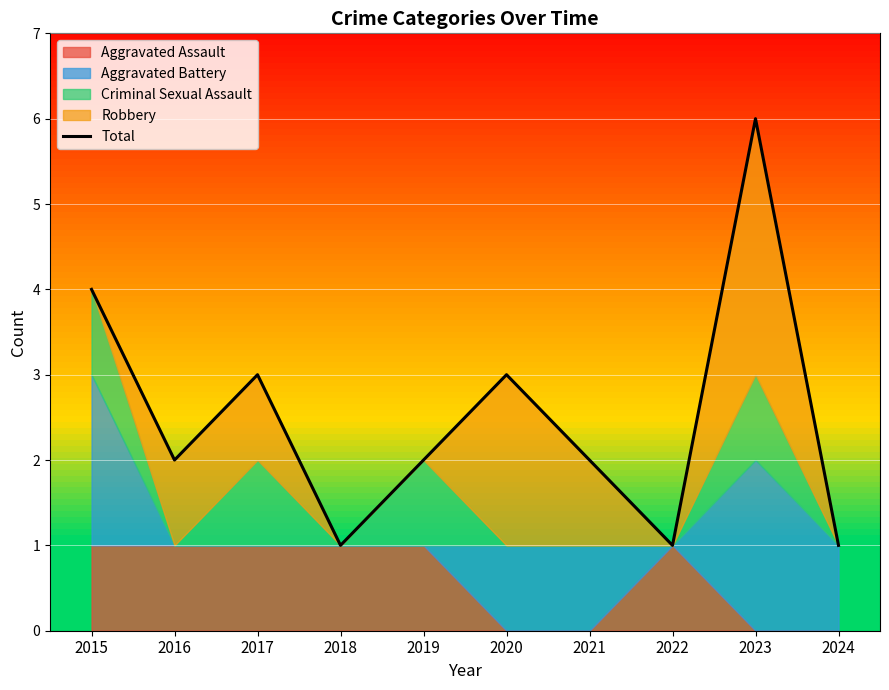

What is the greatest value displayed?

6